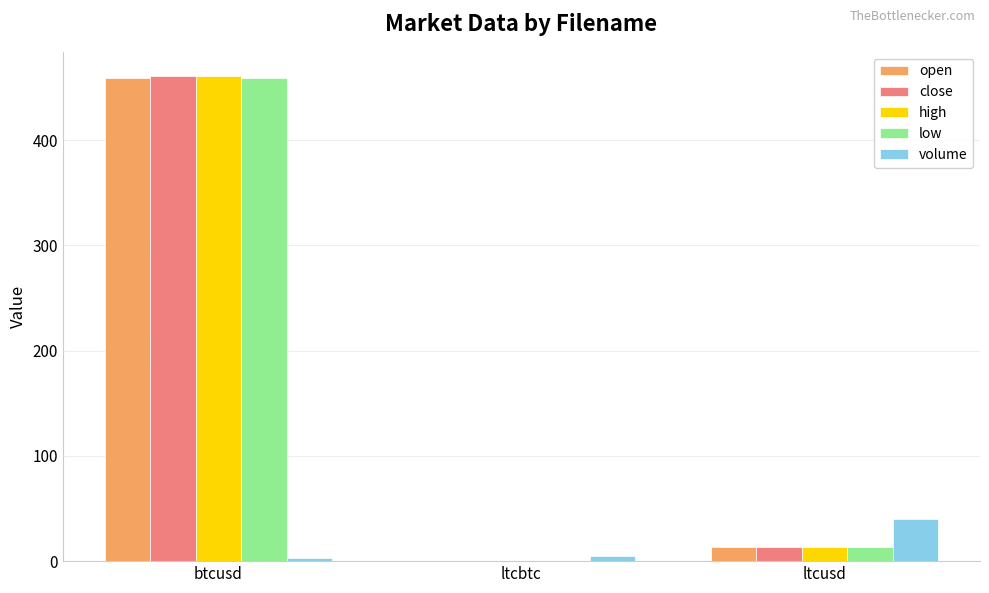

Where is volume nearest to the value 21?

ltcbtc